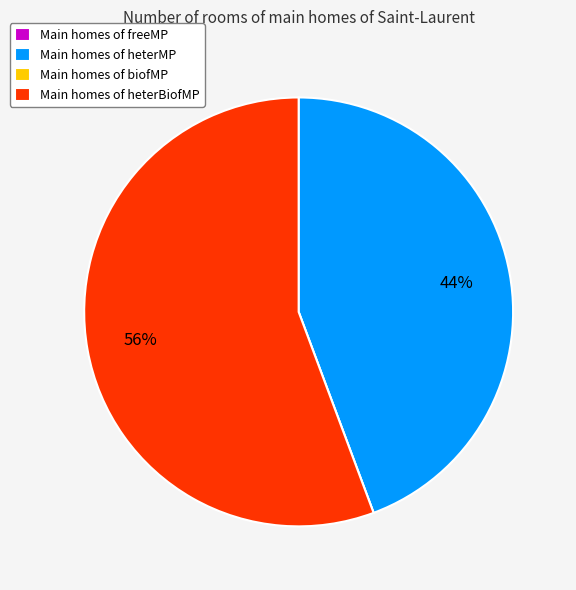

Is it true that Main homes of heterBiofMP is 56% of the pie?

True